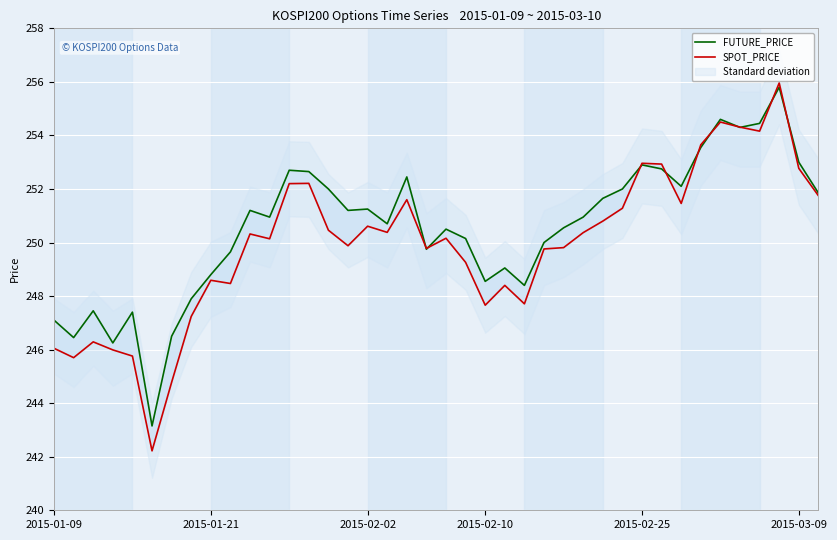

How many values in the FUTURE_PRICE series are below 250?

14